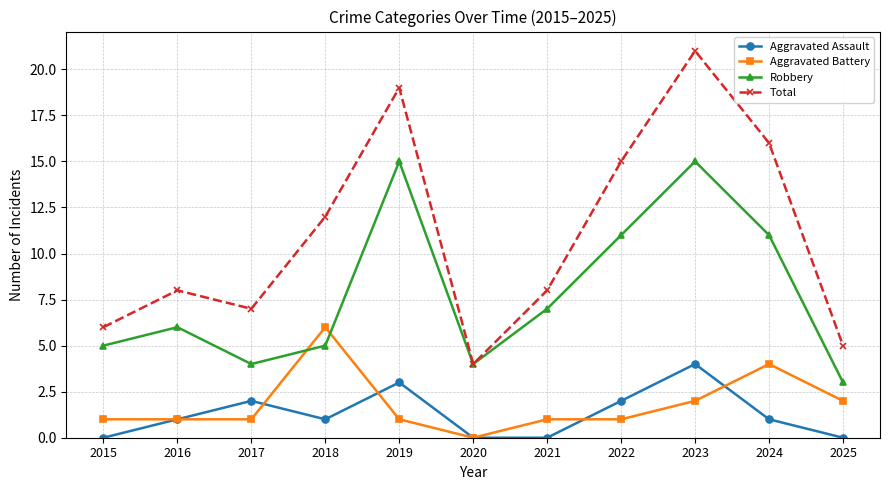

Rank the series at 2018 from lowest to highest value.

Aggravated Assault, Robbery, Aggravated Battery, Total